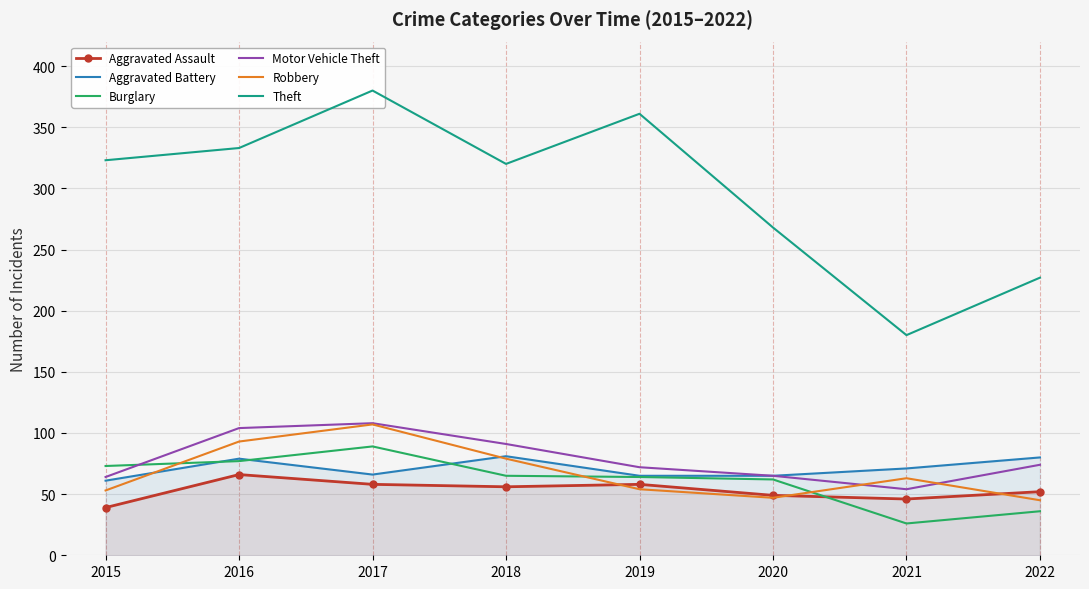

What is the sum of all Aggravated Assault values?

424